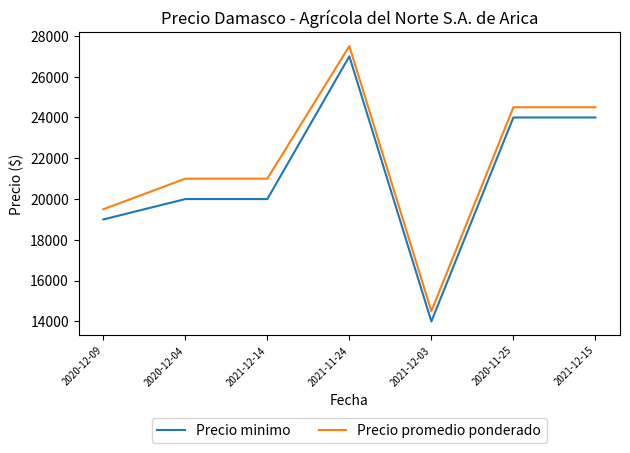

What is the maximum value for Precio promedio ponderado?

27500